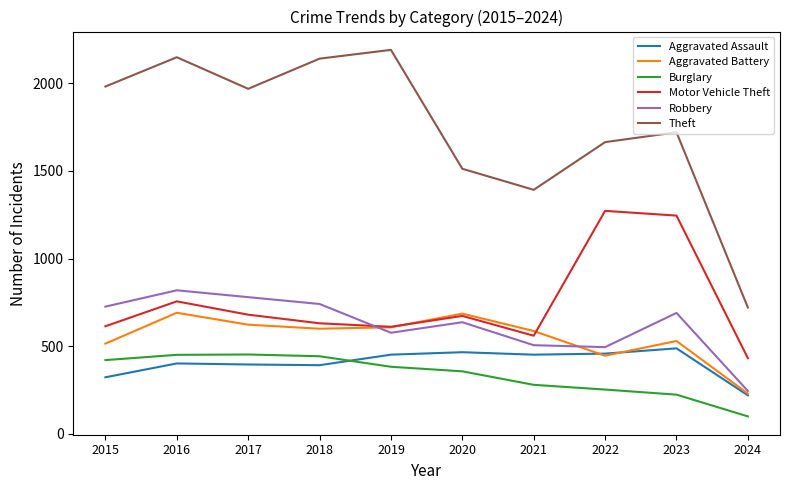

What are all the series names shown in the legend?

Aggravated Assault, Aggravated Battery, Burglary, Motor Vehicle Theft, Robbery, Theft